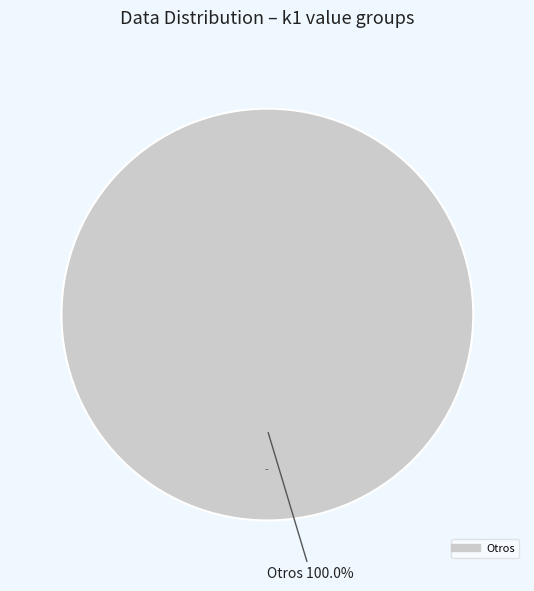

True or false: i5 accounts for 3% of the total.

True